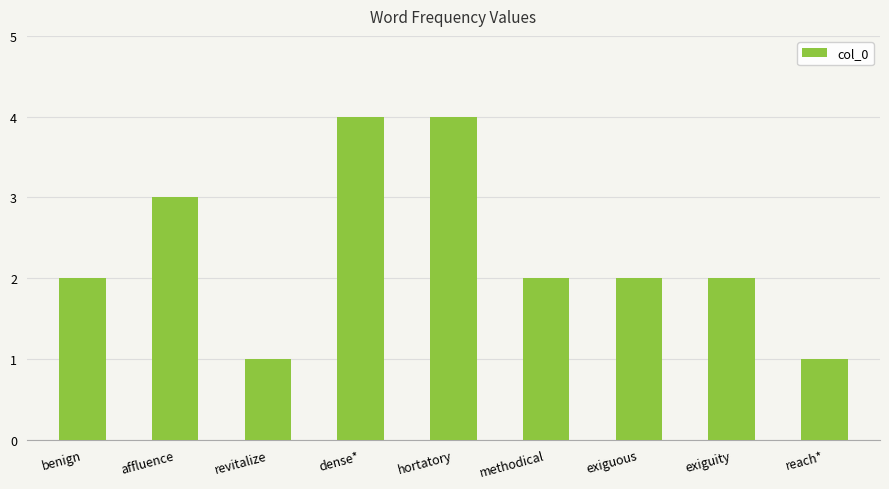

Reading left to right, list all the values displayed in this chart.

benign=2	affluence=3	revitalize=1	dense*=4	hortatory=4	methodical=2	exiguous=2	exiguity=2	reach*=1